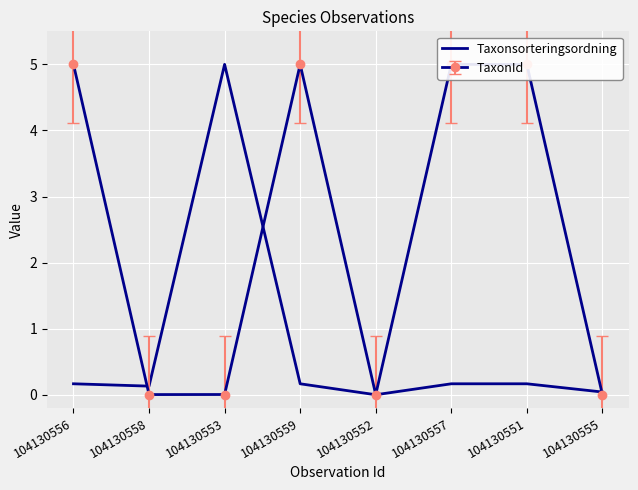

Reading left to right, list all the values displayed in this chart.

104130556=0.2	104130558=0.1	104130553=5.0	104130559=0.2	104130552=0.0	104130557=0.2	104130551=0.2	104130555=0.0